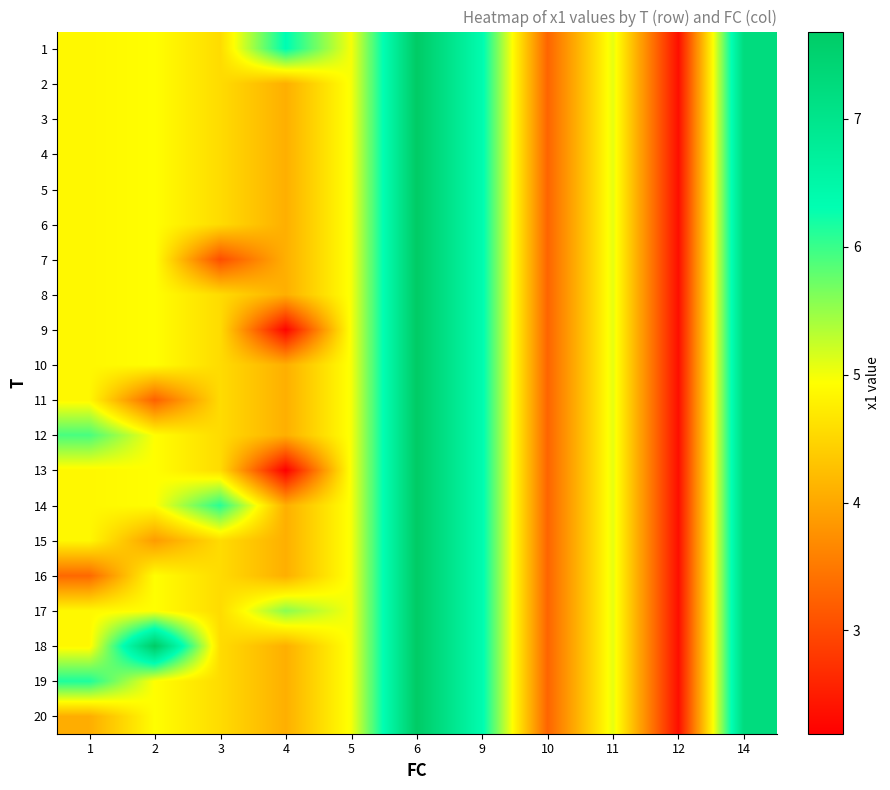

At how many categories does at least one series exceed 6?

7